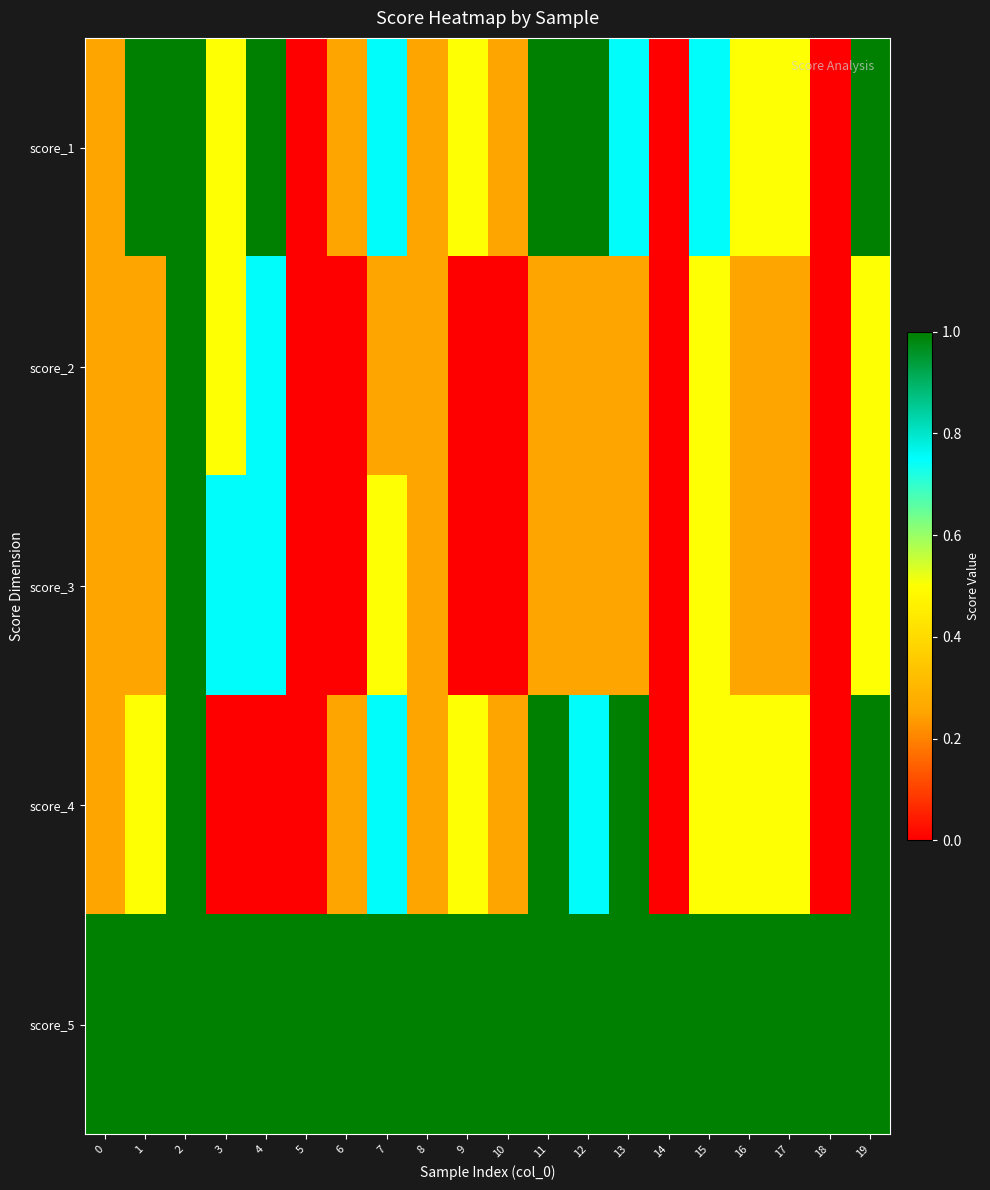

Reading right to left, what are all the values shown in this chart?

score_1: 19=1.0	18=0.0	17=0.5	16=0.5	15=0.8	14=0.0	13=0.8	12=1.0	11=1.0	10=0.2	9=0.5	8=0.2	7=0.8	6=0.2	5=0.0	4=1.0	3=0.5	2=1.0	1=1.0	0=0.2
score_2: 19=0.5	18=0.0	17=0.2	16=0.2	15=0.5	14=0.0	13=0.2	12=0.2	11=0.2	10=0.0	9=0.0	8=0.2	7=0.2	6=0.0	5=0.0	4=0.8	3=0.5	2=1.0	1=0.2	0=0.2
score_3: 19=0.5	18=0.0	17=0.2	16=0.2	15=0.5	14=0.0	13=0.2	12=0.2	11=0.2	10=0.0	9=0.0	8=0.2	7=0.5	6=0.0	5=0.0	4=0.8	3=0.8	2=1.0	1=0.2	0=0.2
score_4: 19=1.0	18=0.0	17=0.5	16=0.5	15=0.5	14=0.0	13=1.0	12=0.8	11=1.0	10=0.2	9=0.5	8=0.2	7=0.8	6=0.2	5=0.0	4=0.0	3=0.0	2=1.0	1=0.5	0=0.2
score_5: 19=1.0	18=1.0	17=1.0	16=1.0	15=1.0	14=1.0	13=1.0	12=1.0	11=1.0	10=1.0	9=1.0	8=1.0	7=1.0	6=1.0	5=1.0	4=1.0	3=1.0	2=1.0	1=1.0	0=1.0